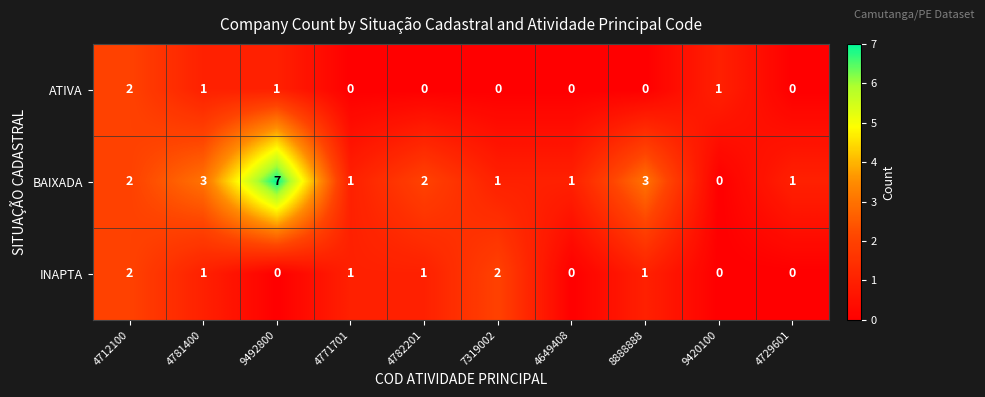

True or false: BAIXADA has a value of 2 at 4712100.

True